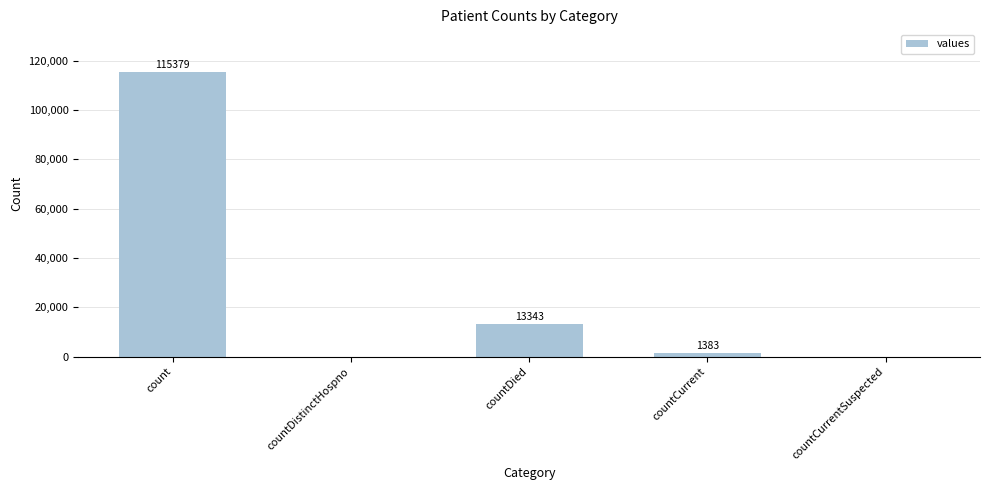

What is the change in value from countDistinctHospno to countDied?

+13343